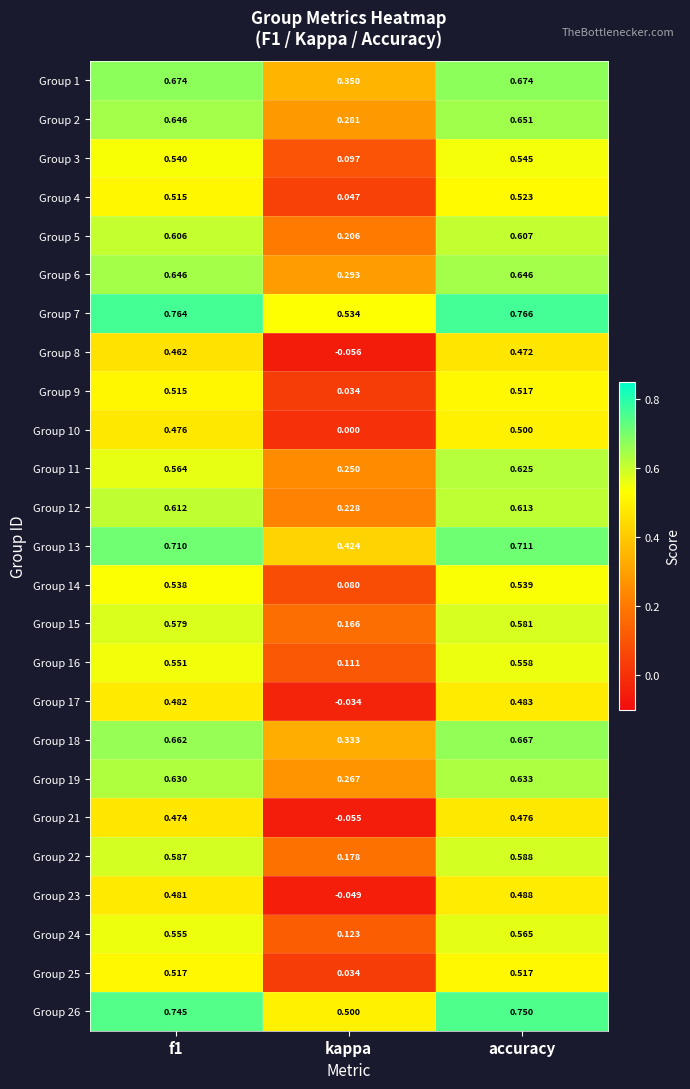

At which label is Group 22 closest to 0?

kappa